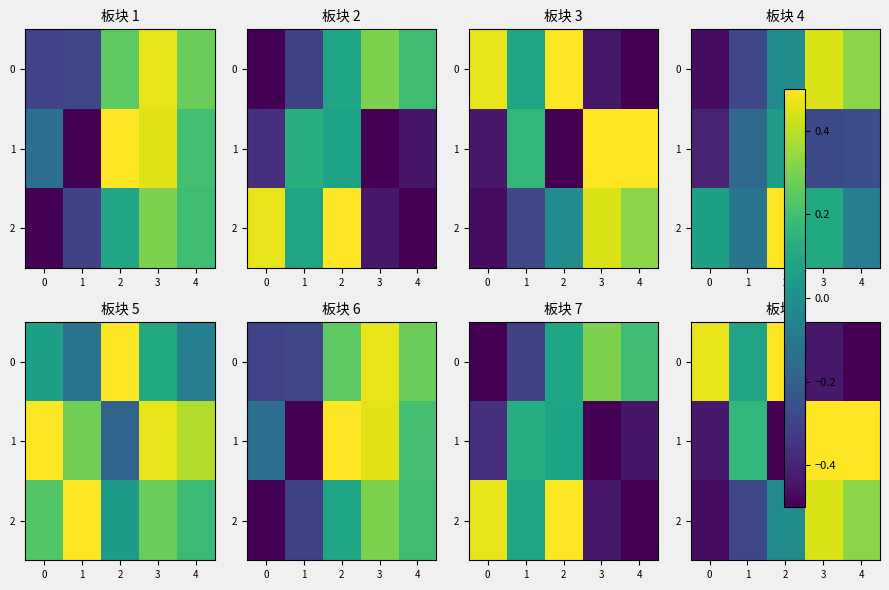

Rank the series by their average value, from lowest to highest.

2, 0, 1